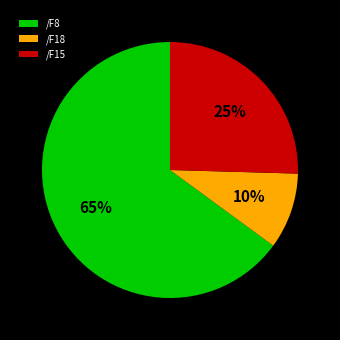

Which slice represents more than half of the pie?

/F8